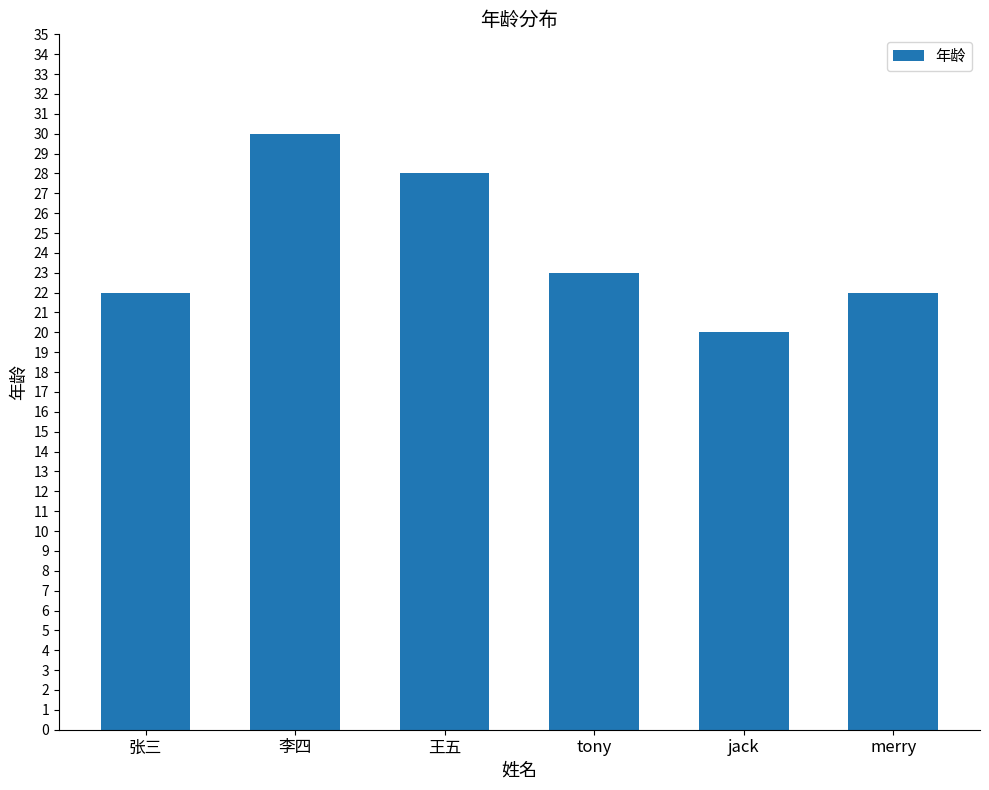

Between tony and 王五, which is larger?

王五